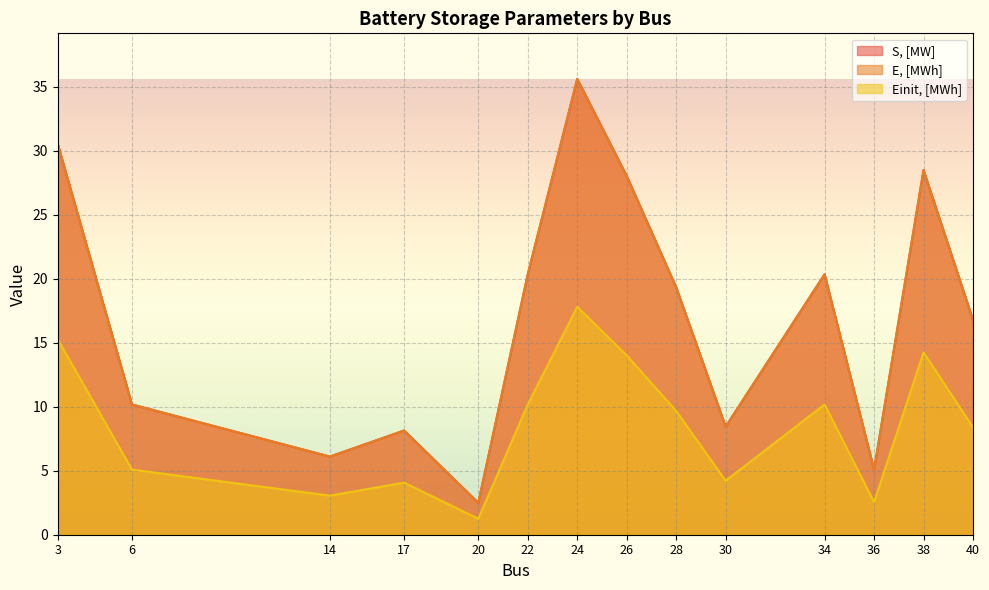

Where is the first local maximum for Einit, [MWh]?

17